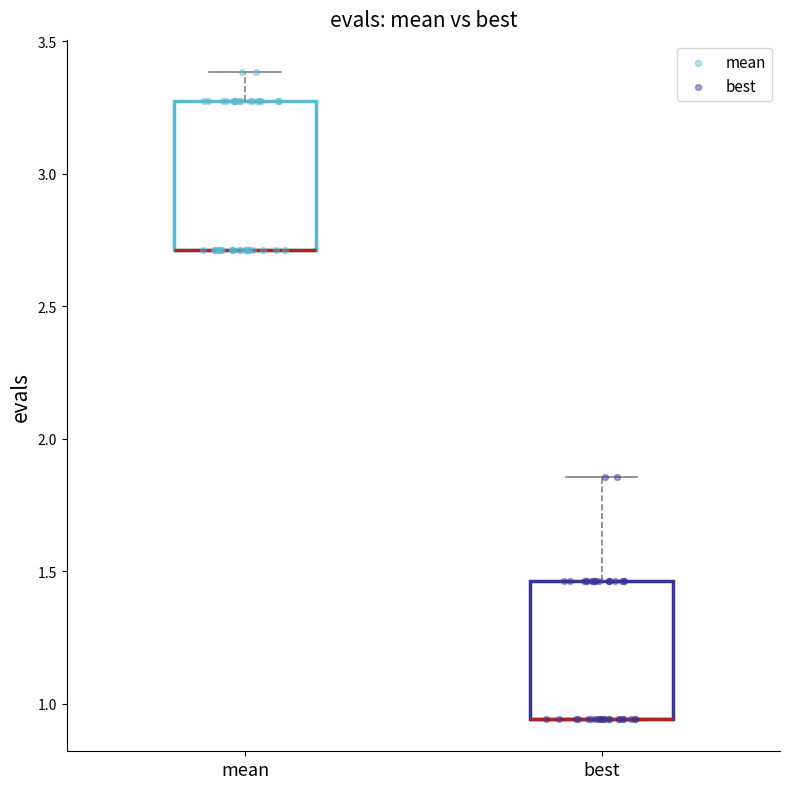

Reading left to right, transcribe this box plot: for each box, give where its median line is, the range the box spans, and where its two whiskers end, as read against the y-axis. The values are not printed on the chart, so give them approximately, as read against the axis.

mean: median 2.70 (drawn on the box's lower edge), box 2.70 to 3.25, whiskers 2.70 to 3.40
best: median 0.95 (drawn on the box's lower edge), box 0.95 to 1.45, whiskers 0.95 to 1.85